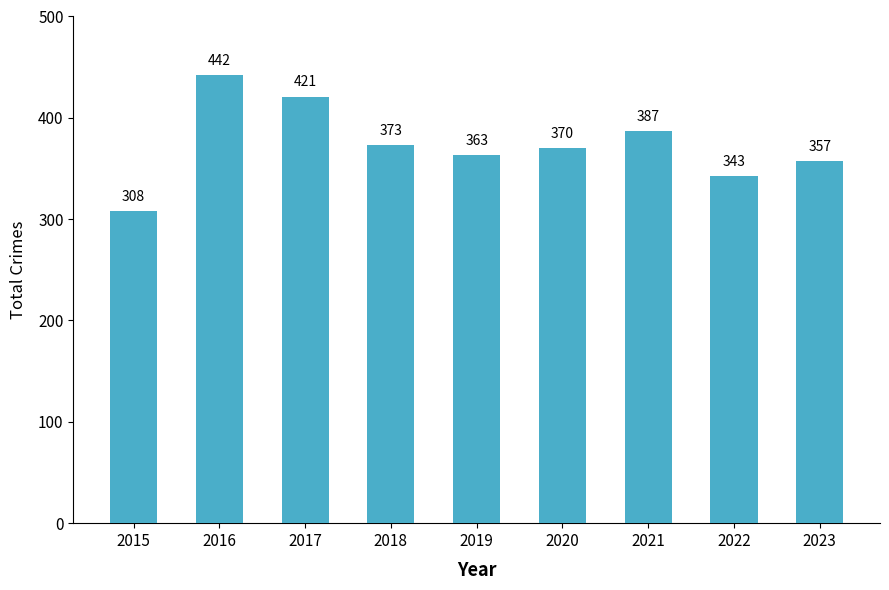

True or false: the data shows 370 at 2020.

True